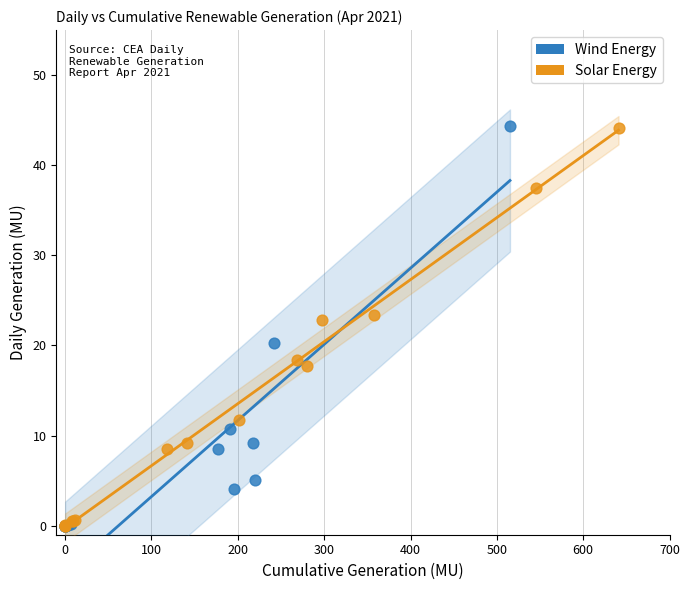

What are all the series names shown in the legend?

Wind Energy, Solar Energy